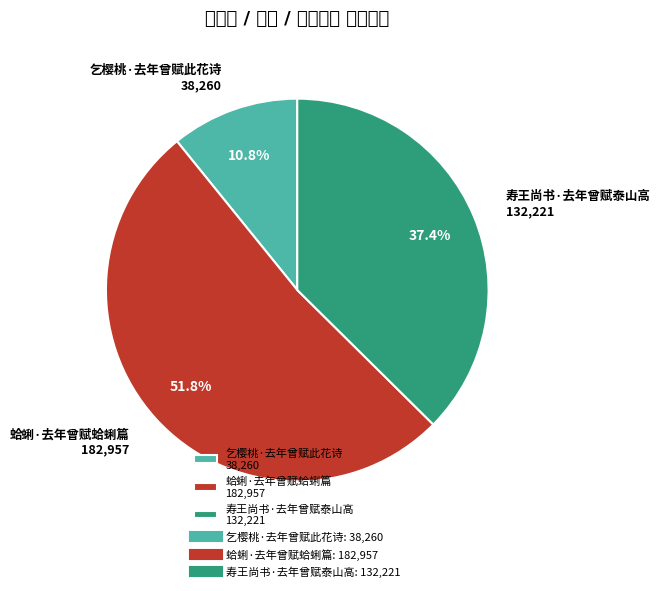

What is the total percentage of 寿王尚书·去年曾赋泰山高 and 乞樱桃·去年曾赋此花诗?

48.2%